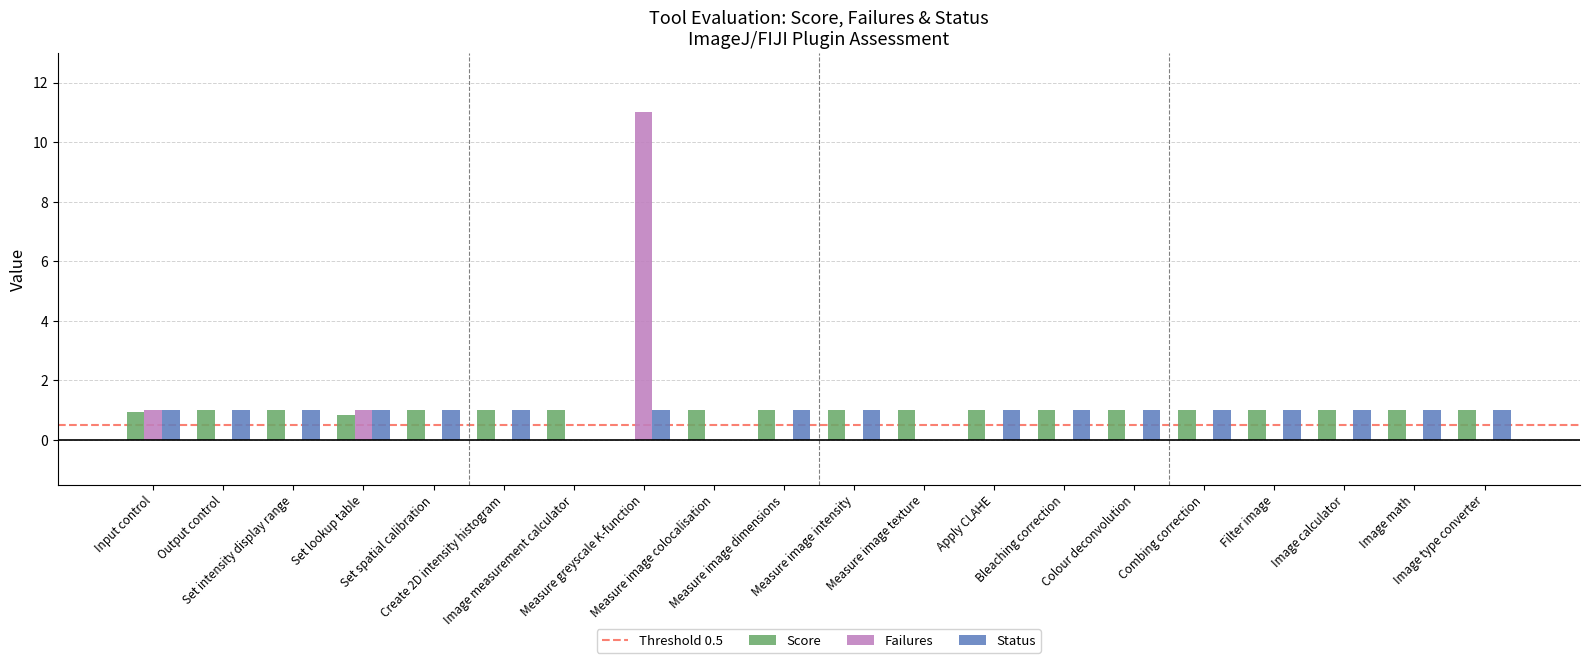

Which category has the highest value across all series?

Measure greyscale K-function